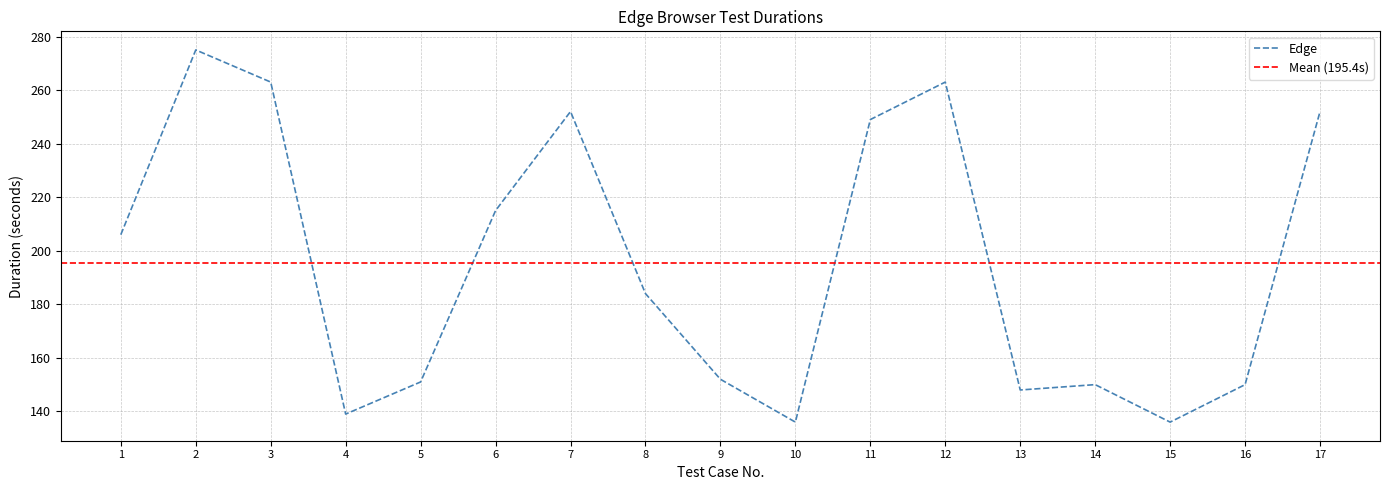

What is the value of the 7th point from the left?

252